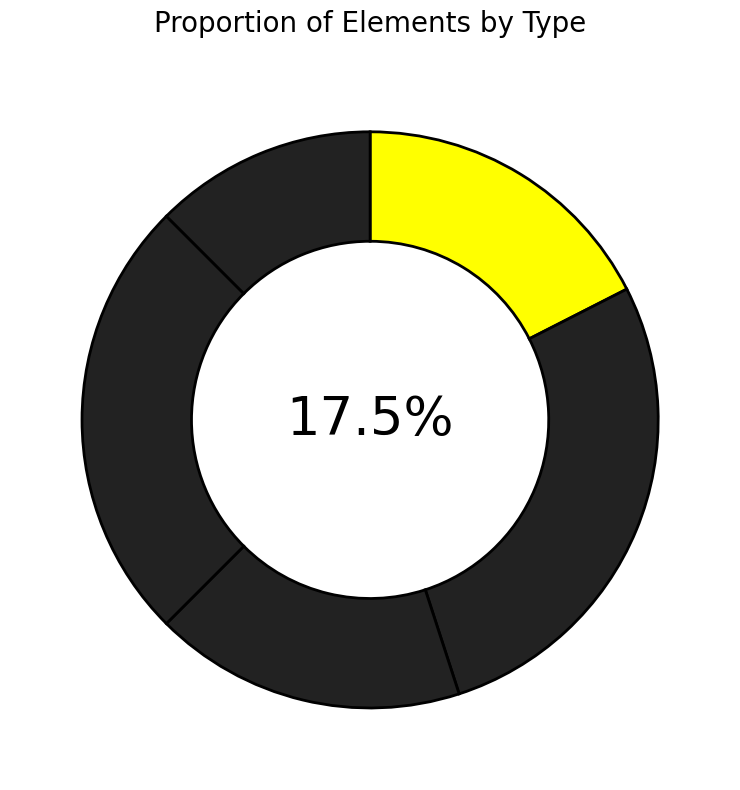

The bus slice represents 18% of the pie. True or false?

True